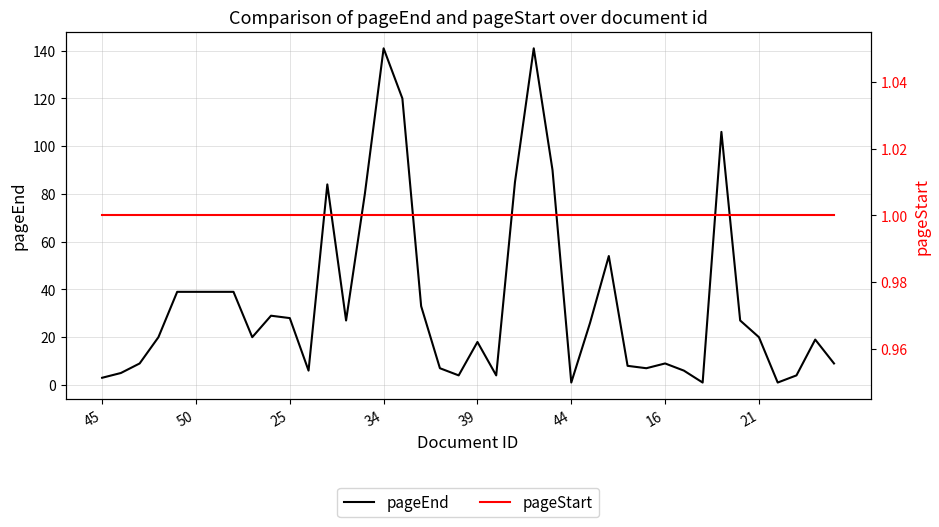

Which series has the largest total across all categories?

pageEnd